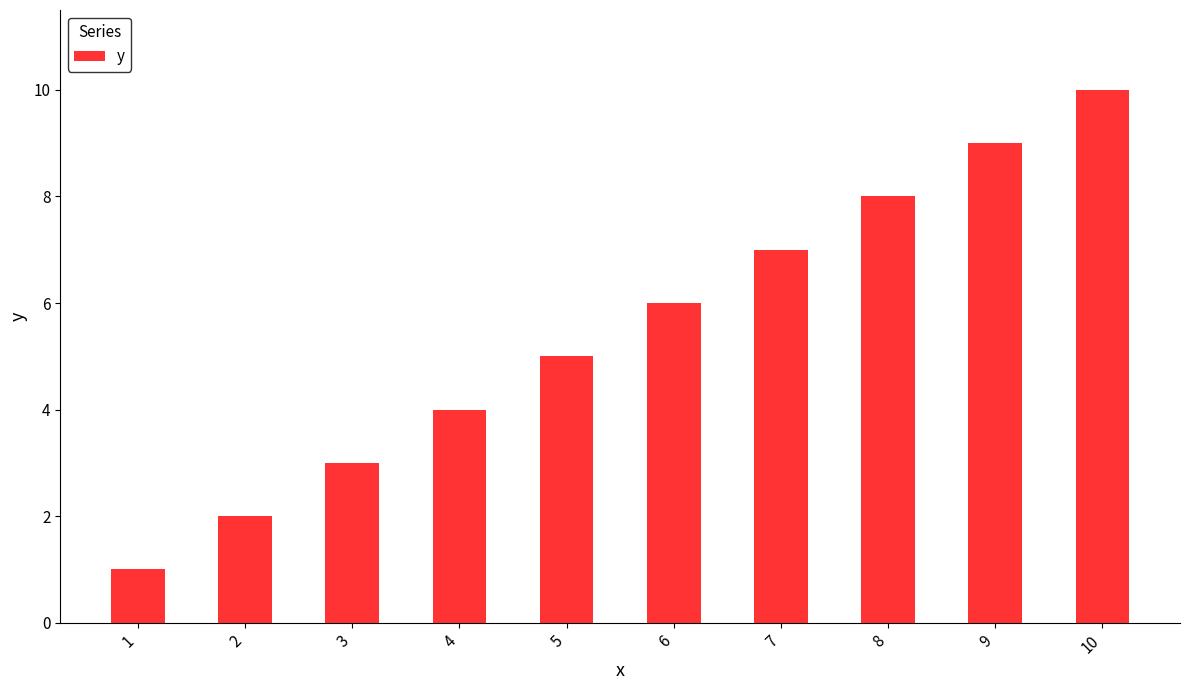

What is the difference between the values at 10 and 9?

1